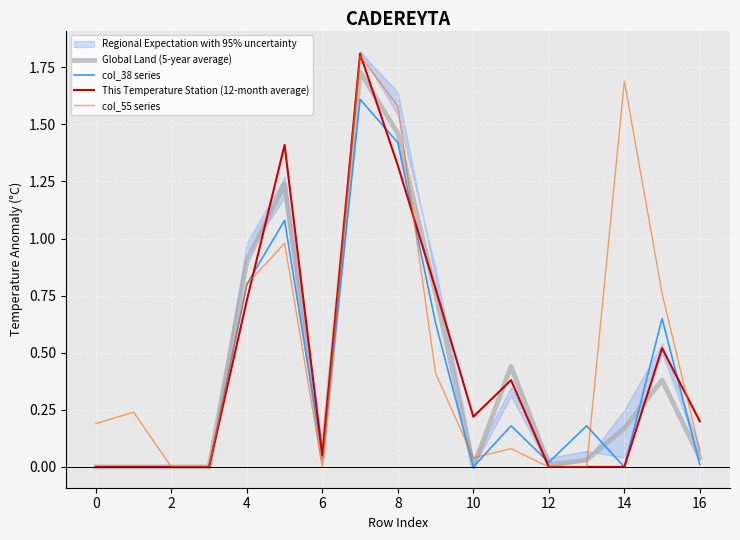

Is the value of This Temperature Station (12-month average) at 13 greater than the value of col_38 series at 2?

No